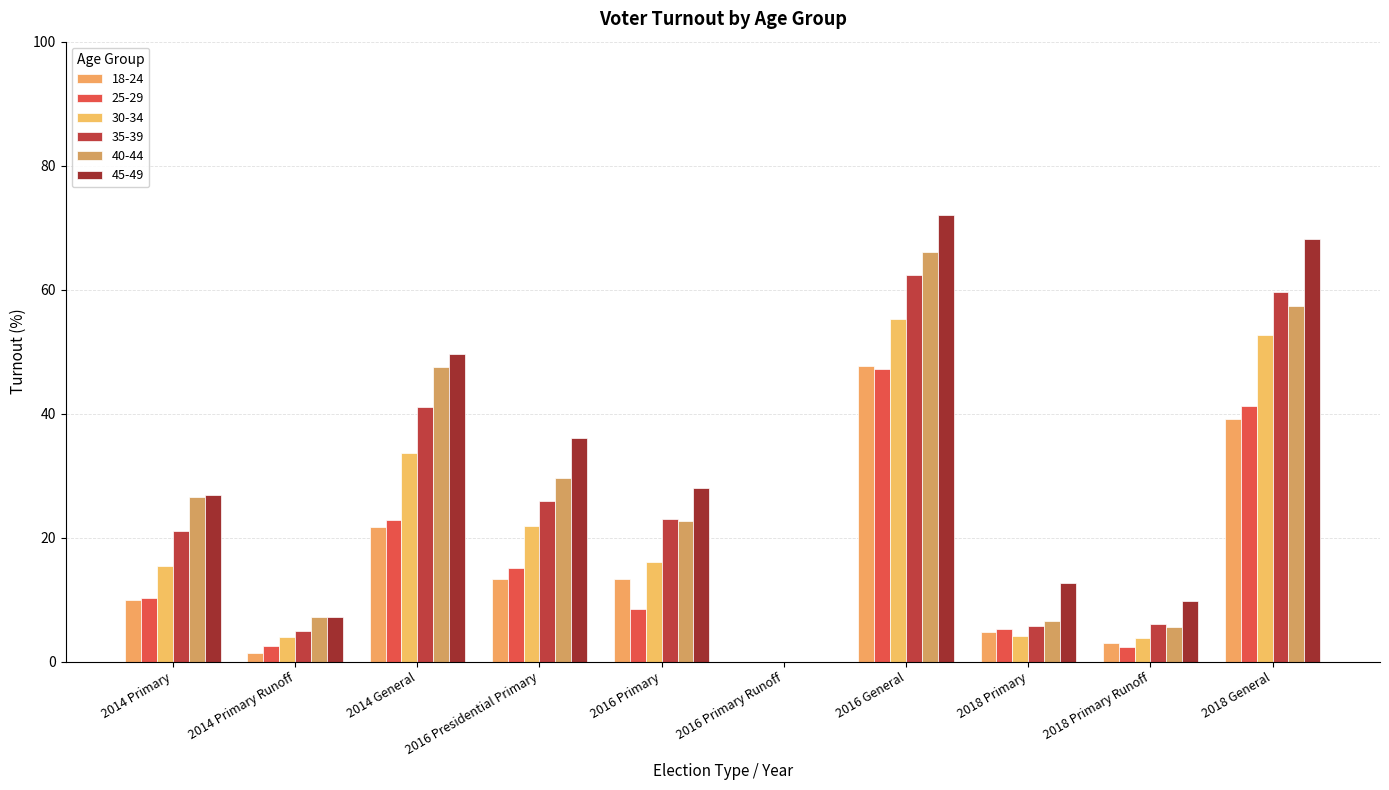

What is the label of the 5th bar from the right?

2016 Primary Runoff